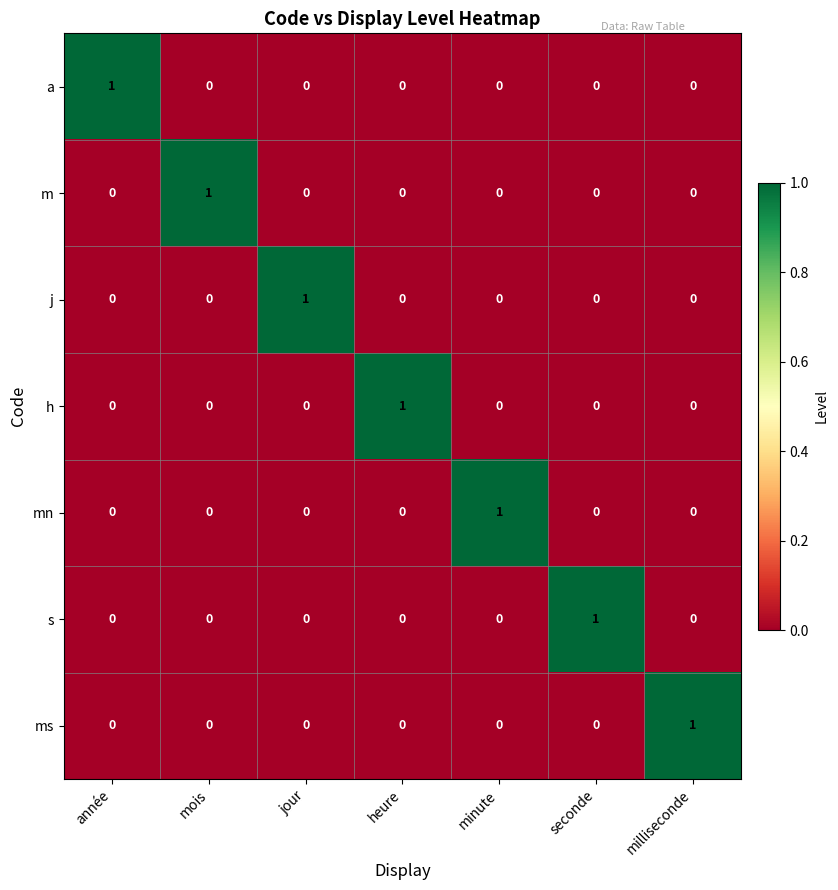

Count the ms values in the range 0 to 1.

7